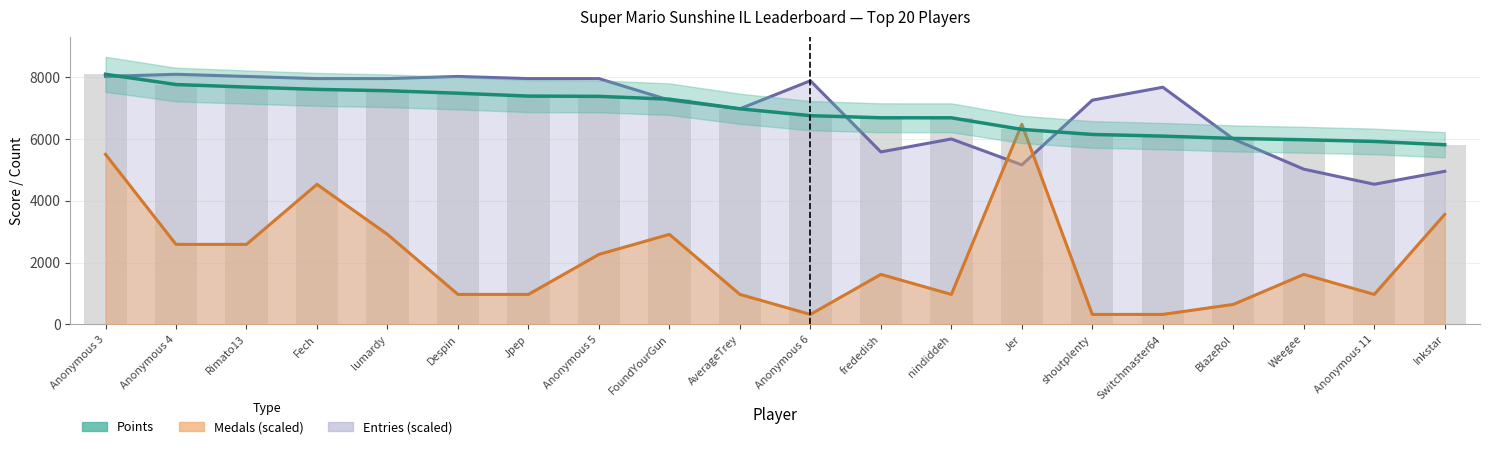

Which category has the lowest value across all series?

Inkstar